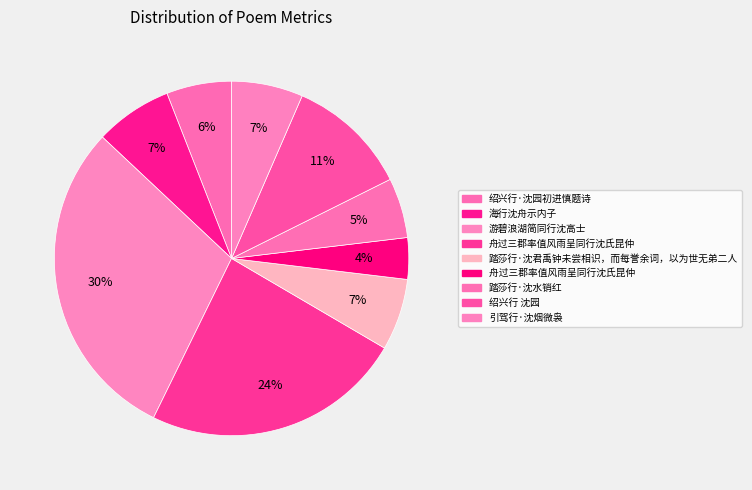

Rank the categories by value from lowest to highest.

舟过三郡率值风雨呈同行沈氏昆仲 , 踏莎行·沈水销红, 绍兴行·沈园初进慎题诗, 引驾行·沈烟微袅, 踏莎行·沈君禹钟未尝相识，而每誉余词，以为世无弟二人, 海行沈舟示内子, 绍兴行 沈园, 舟过三郡率值风雨呈同行沈氏昆仲, 游碧浪湖简同行沈高士